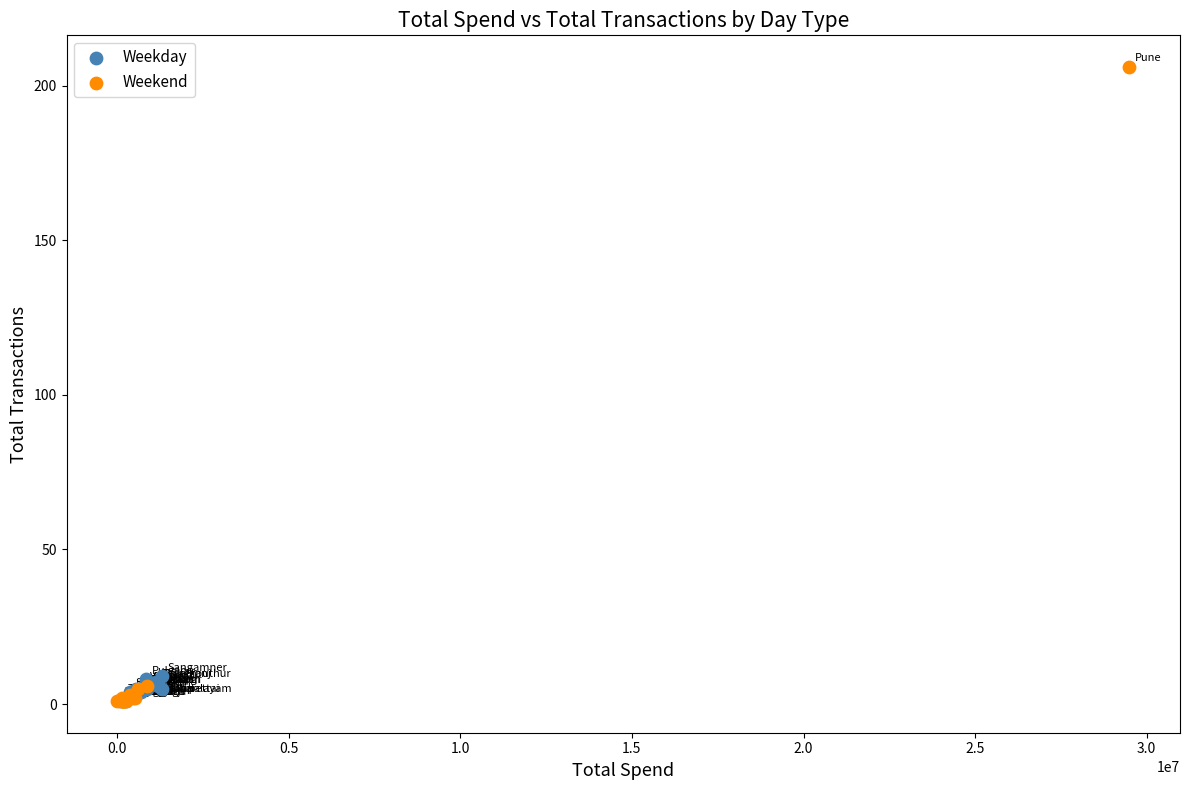

Which series reaches the maximum Y coordinate?

Weekend